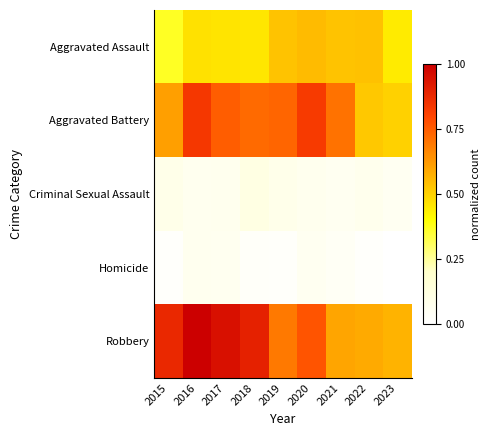

What is the spread (max minus min) of values at 2018?

0.9